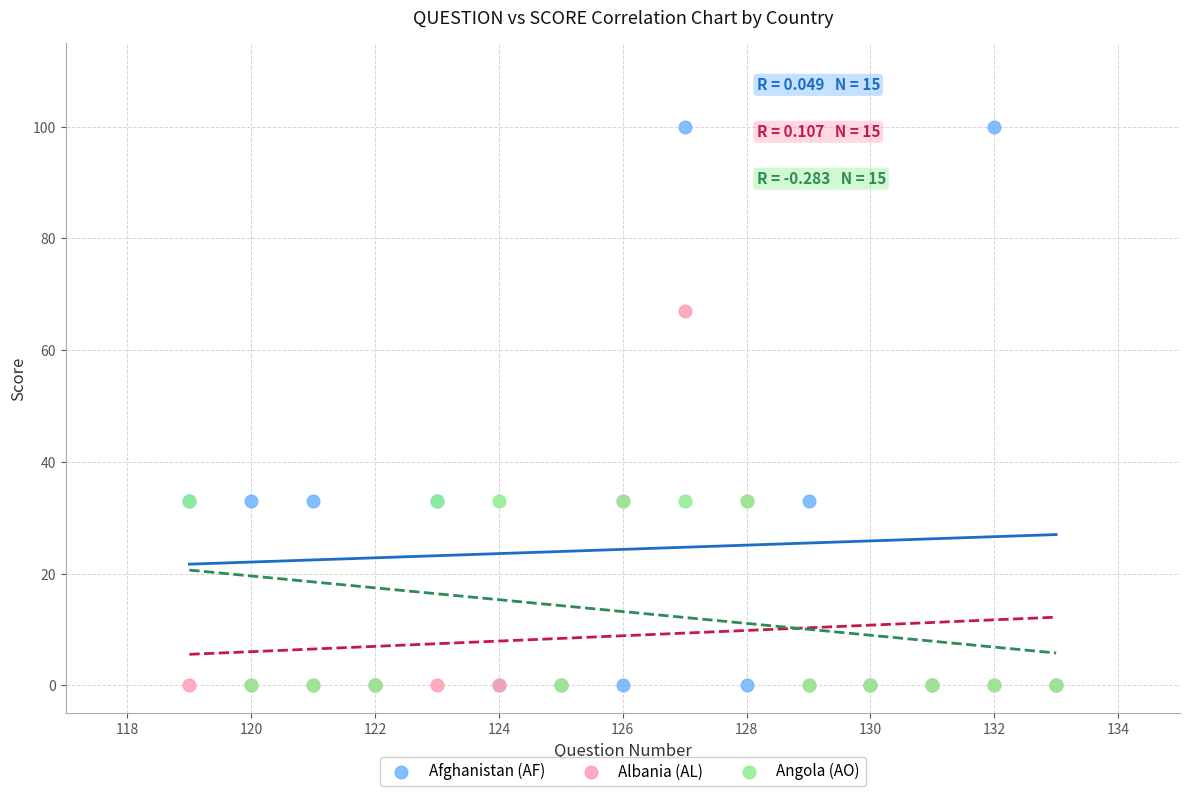

Which series has the widest spread of Y values?

Afghanistan (AF)